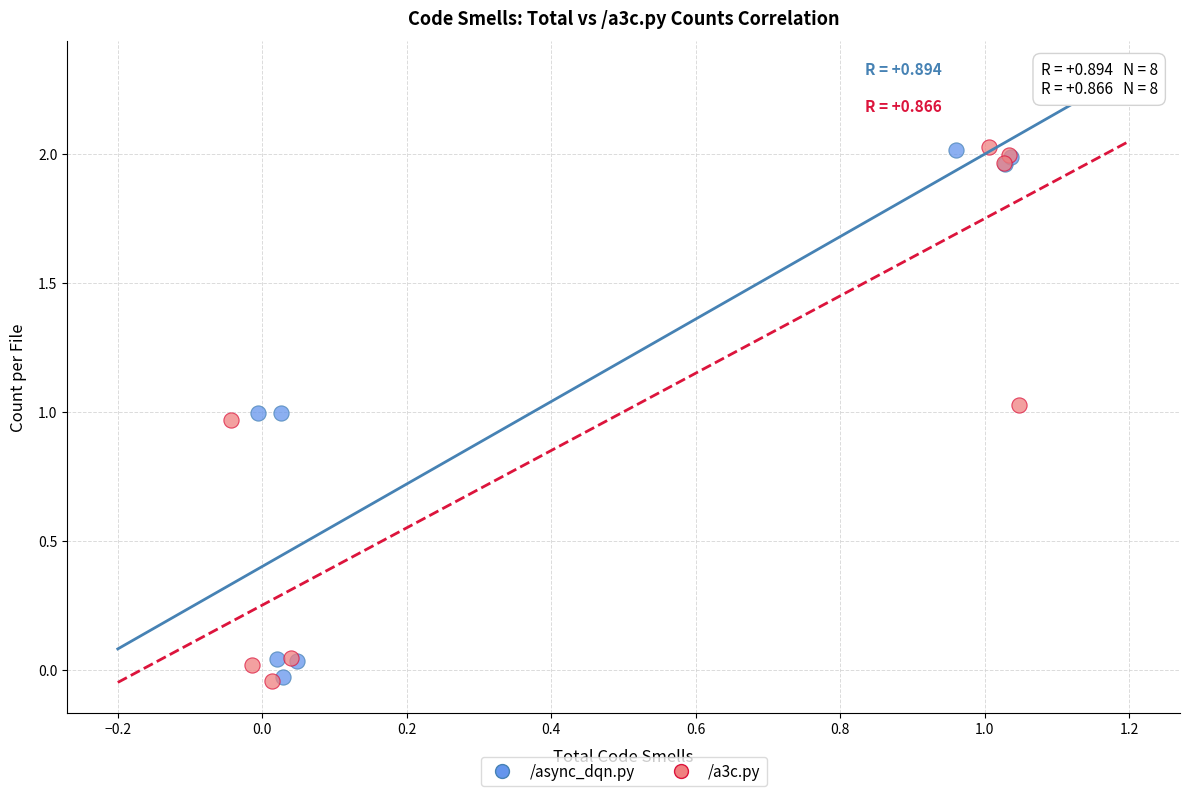

Which series has the widest spread of Y values?

/a3c.py